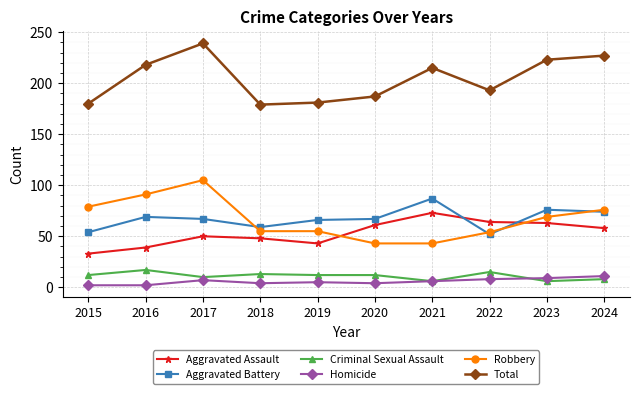

What is the difference between the second highest and minimum values in the Aggravated Battery series?

24